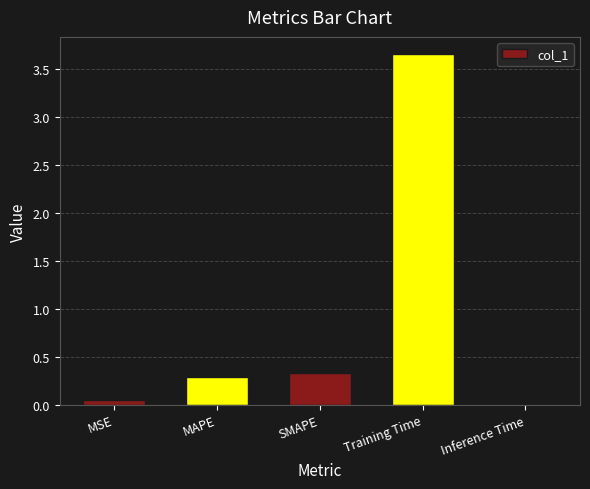

Is it true that the value at SMAPE is 0.3?

True